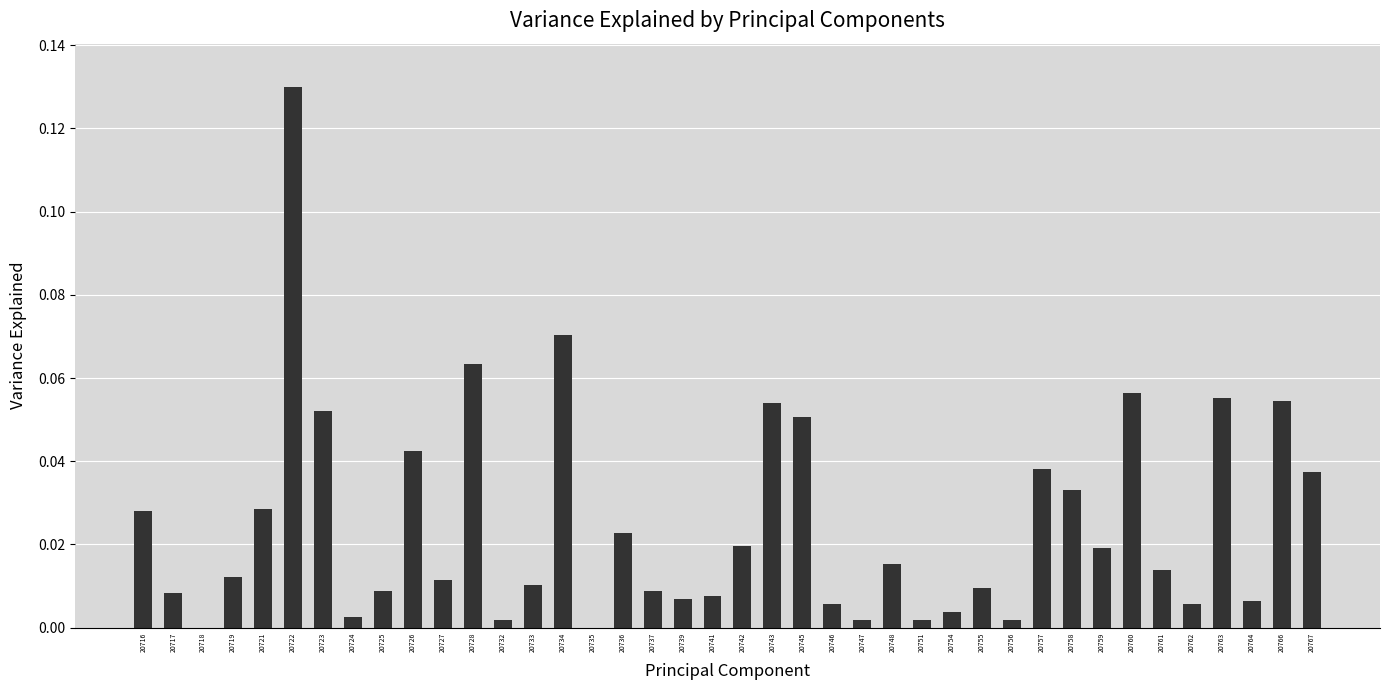

The value at 20726 is 0.0. True or false?

True